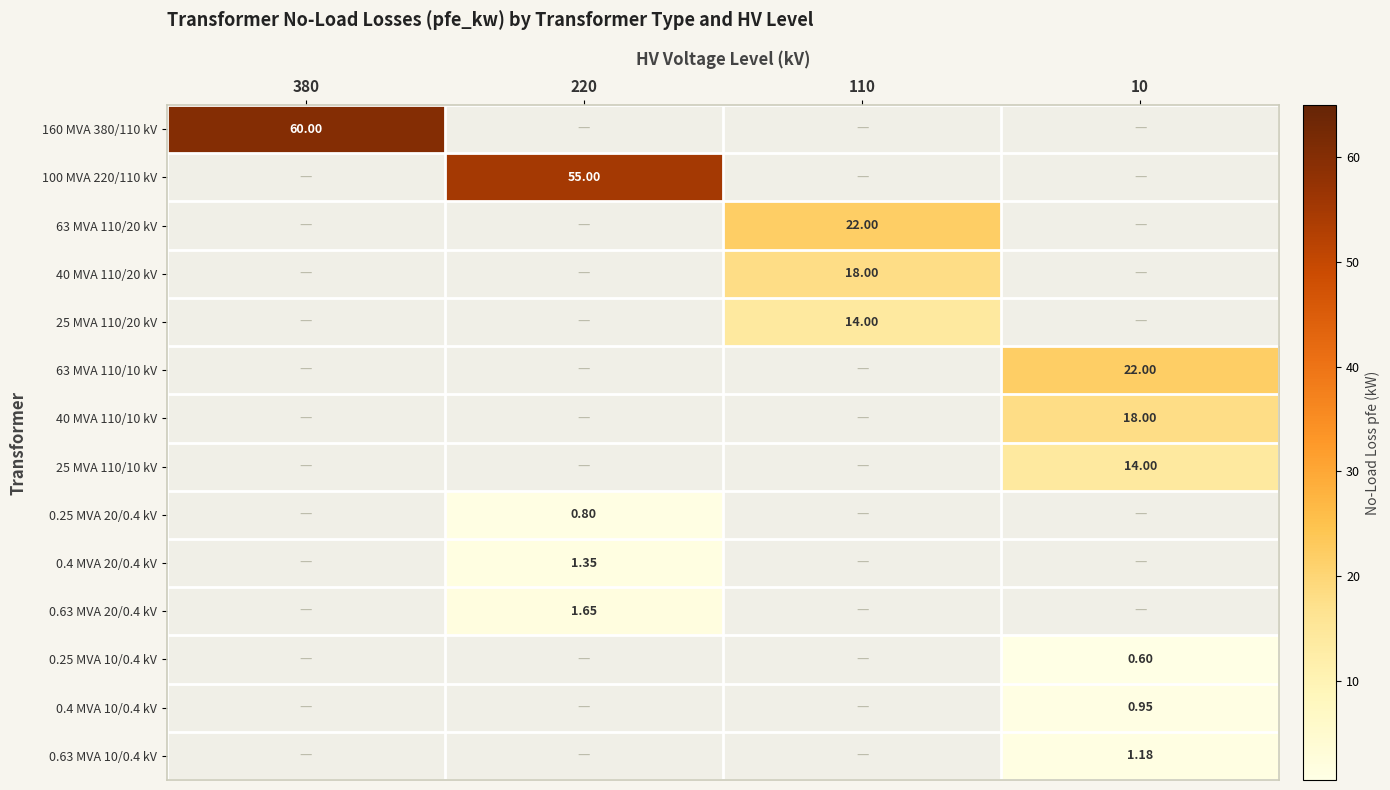

Between 110 and 220, which is larger?

110